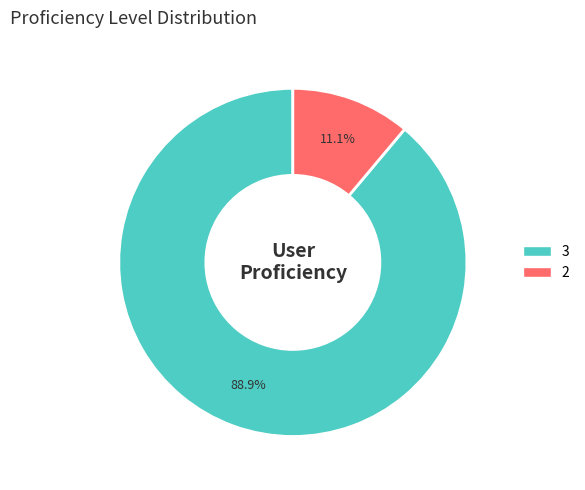

To the nearest percent, what portion does 3 represent?

89%